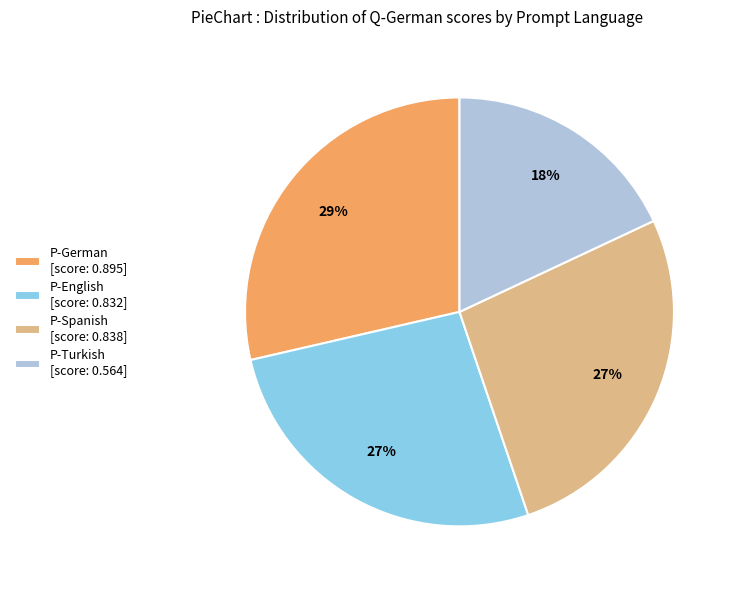

True or false: P-English accounts for 27% of the total.

True